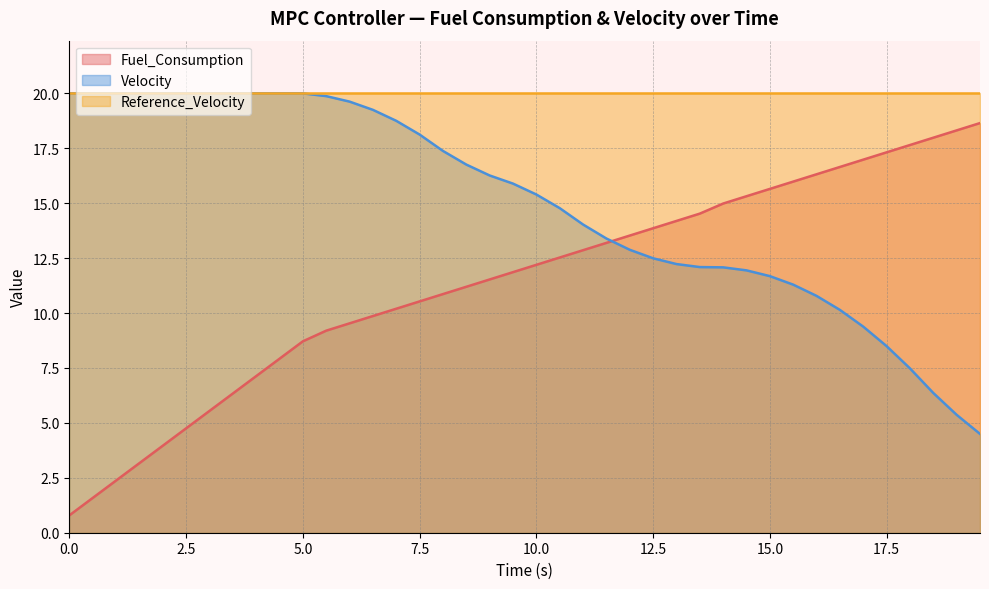

At which label does Fuel_Consumption first exceed 12?

10.0